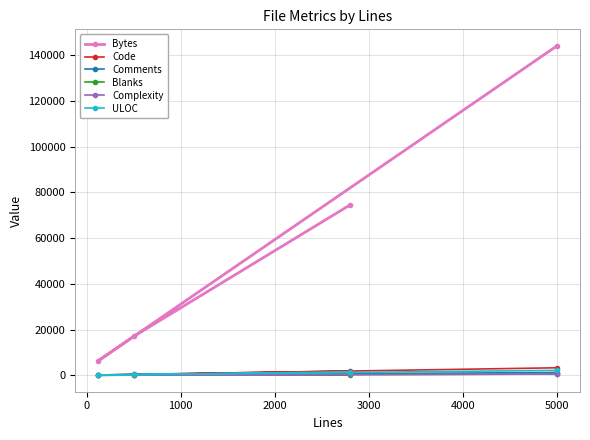

Does the chart have visible grid lines?

Yes